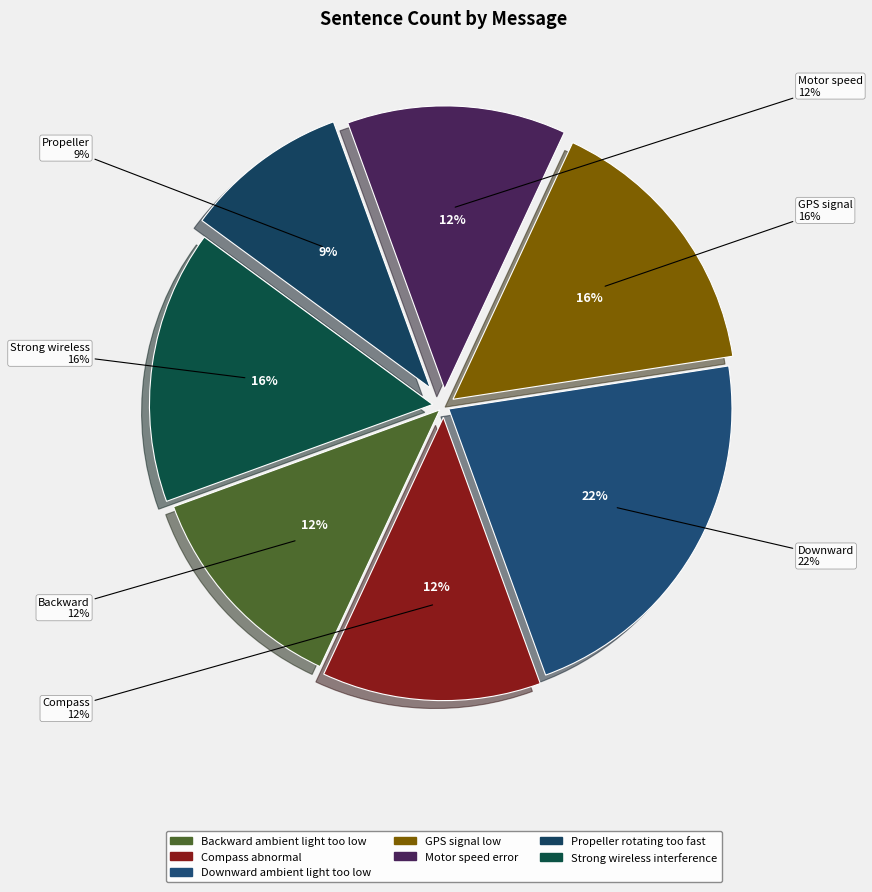

To the nearest percent, what portion does Motor speed error represent?

12%